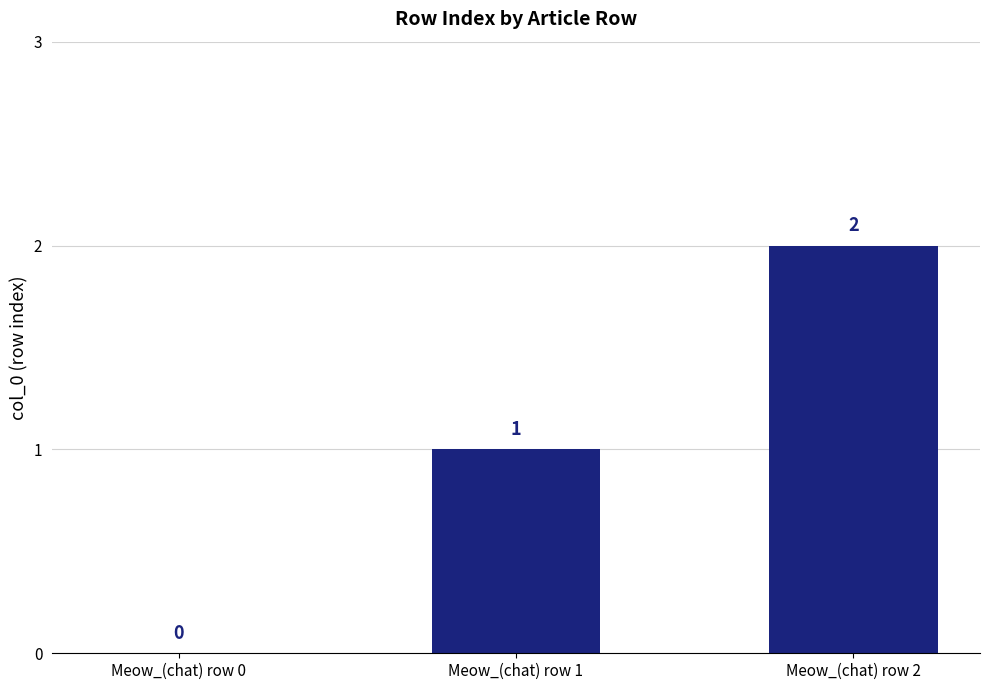

How many data points does each series have?

3